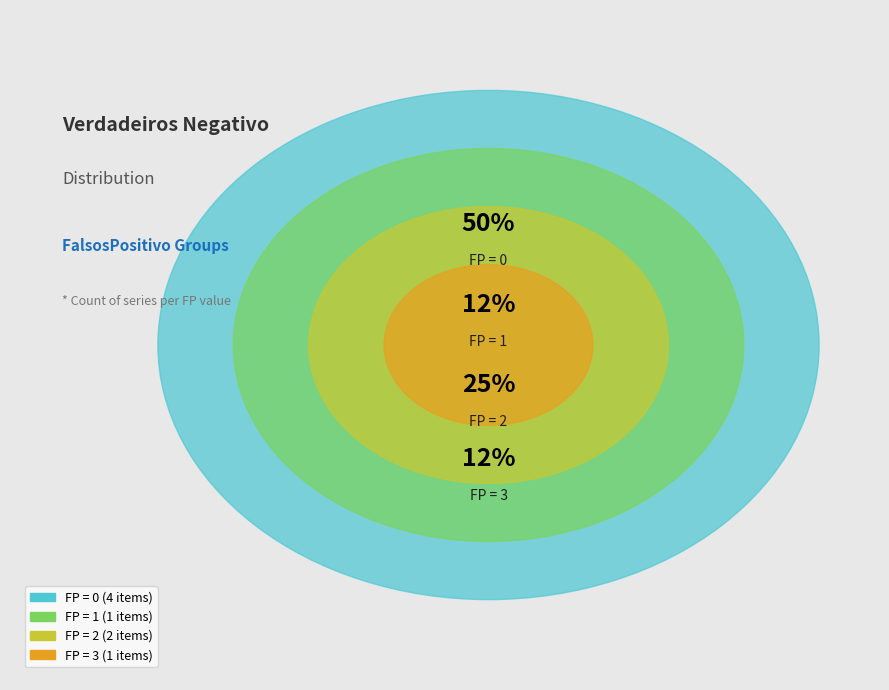

The G slice represents 1% of the pie. True or false?

False